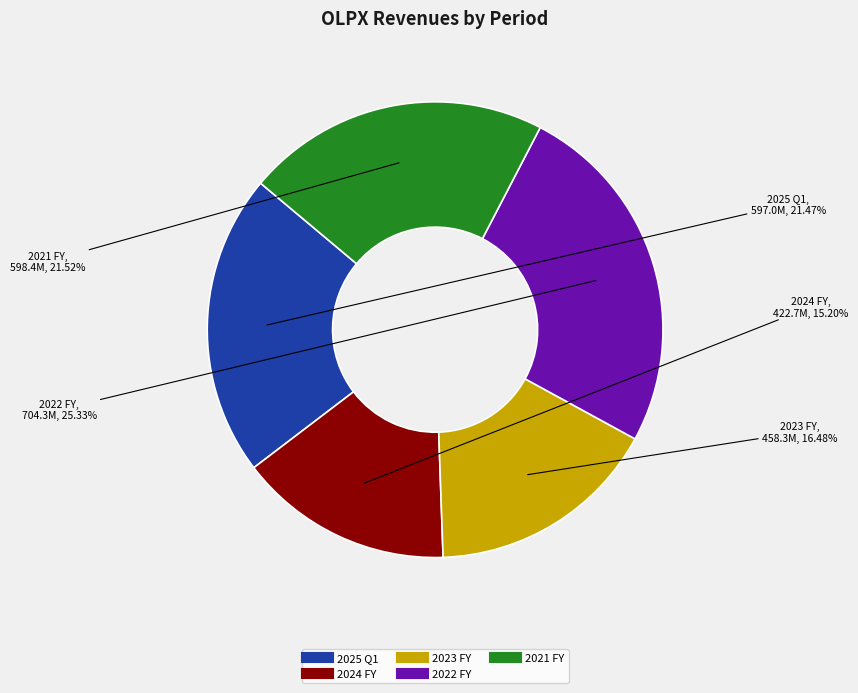

What percentage is the 2021 FY slice, to the nearest percent?

22%